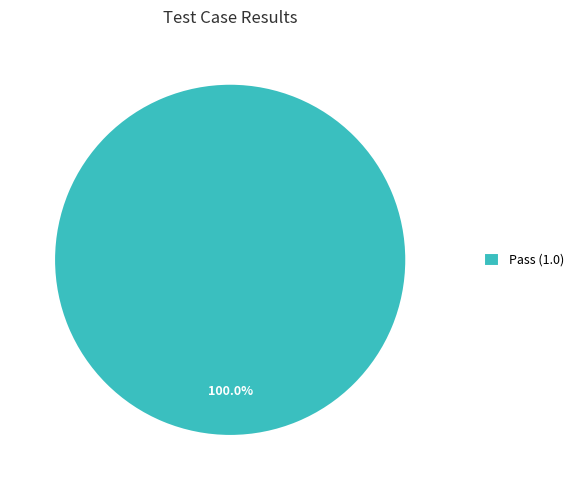

Rank the categories by value from lowest to highest.

Pass (1.0)